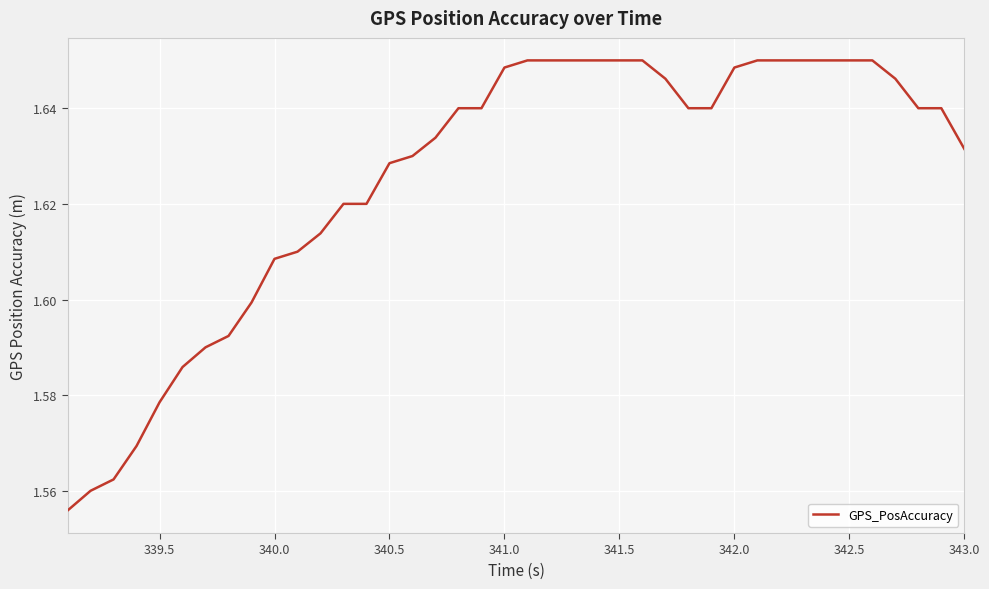

Between 341.5 and 339.5, which is larger?

341.5